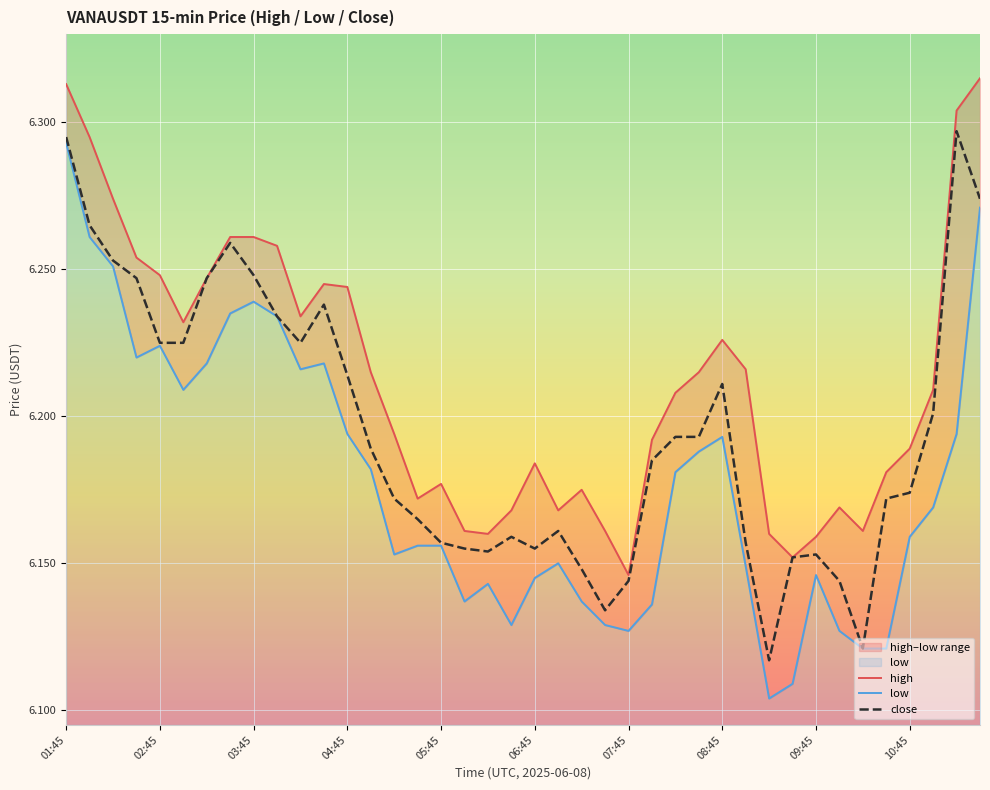

What is the difference between the maximum and minimum values in the close series?

0.2